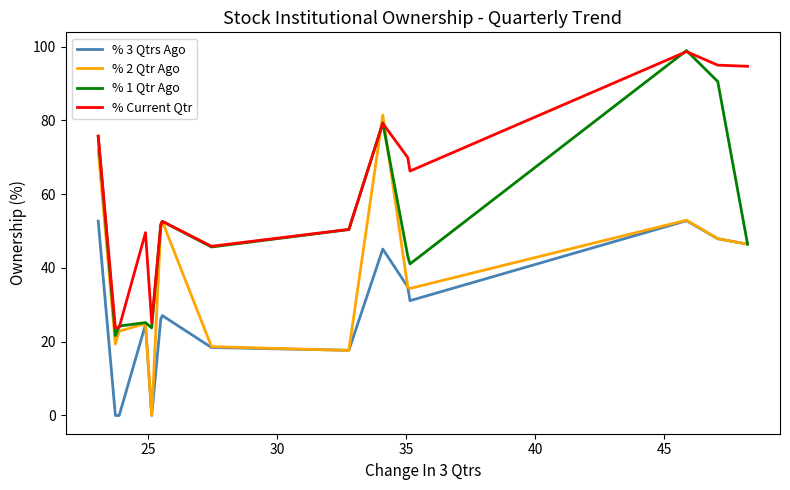

The value of % 1 Qtr Ago at 8 is 34.6. True or false?

False